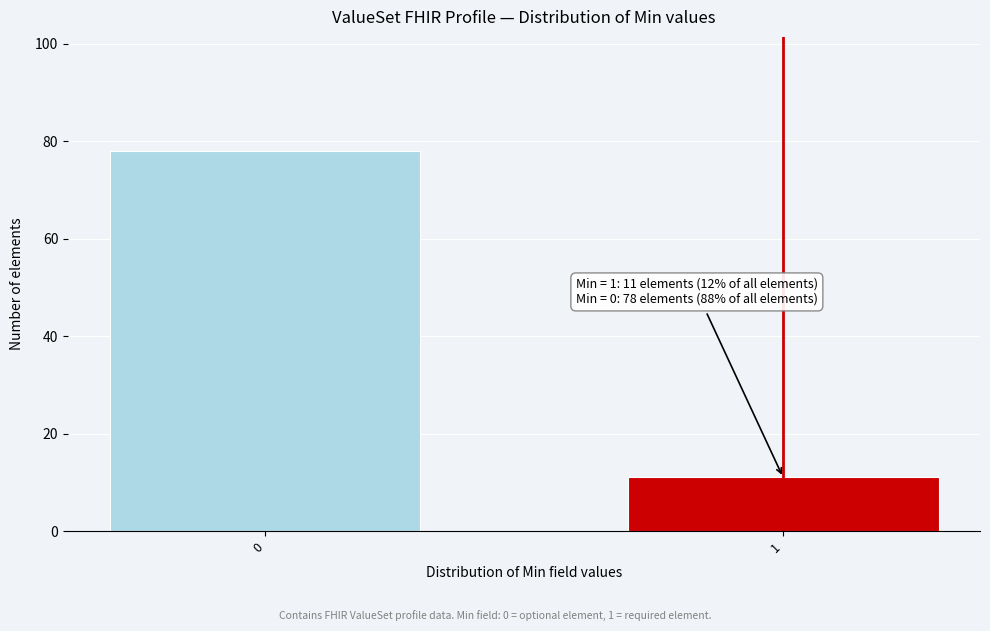

Reading right to left, extract all data points from this chart.

1=11	0=78